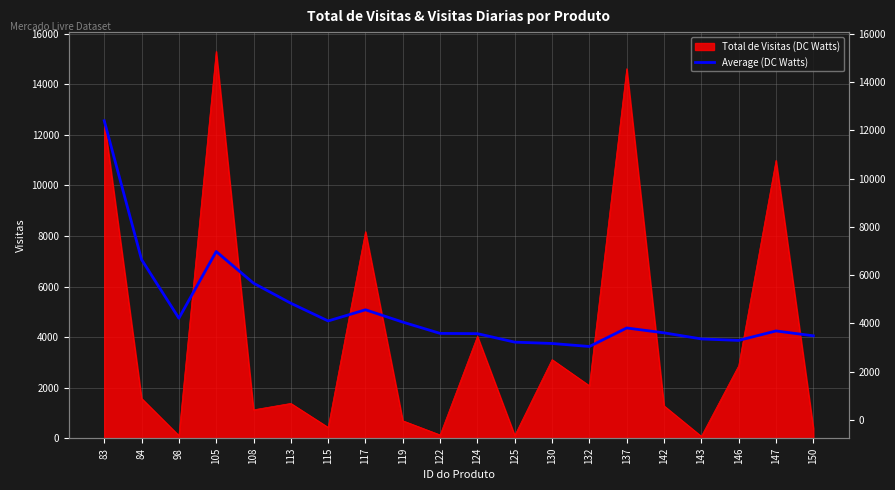

True or false: the data has more than 2 interior local peaks.

True